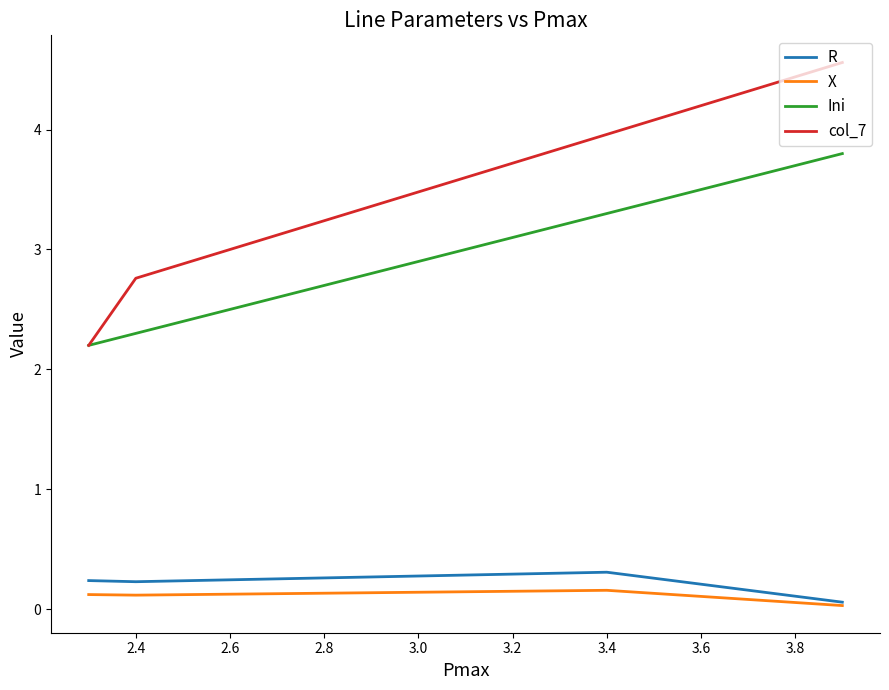

In X, how many points are lower than both neighbors (excluding endpoints)?

1